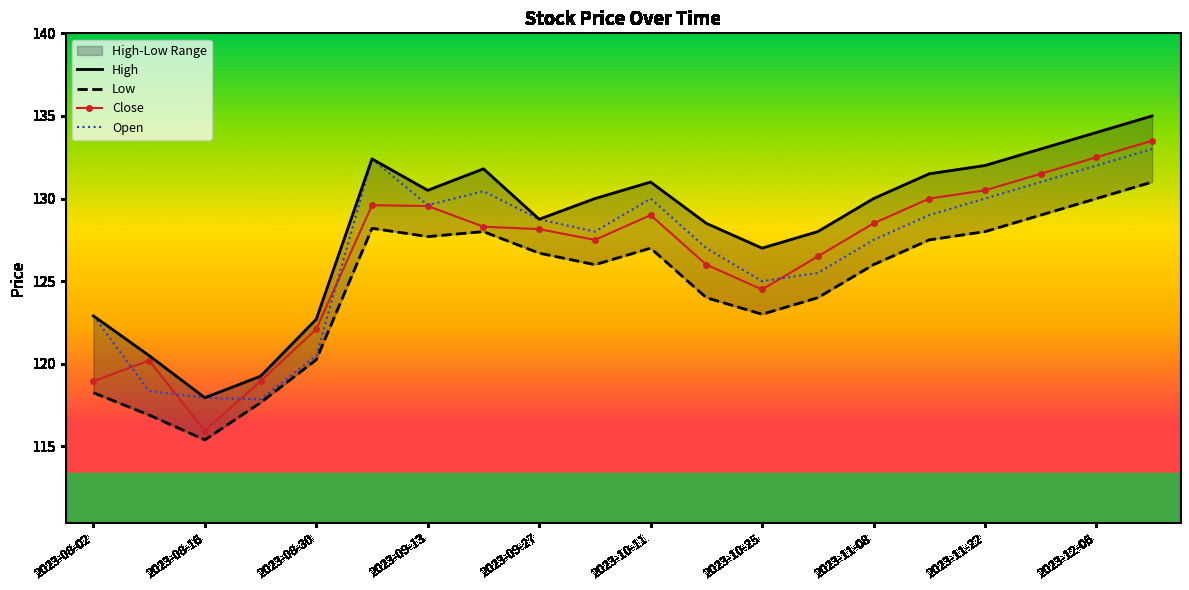

Is it true that High equals 131.5 at 15?

True